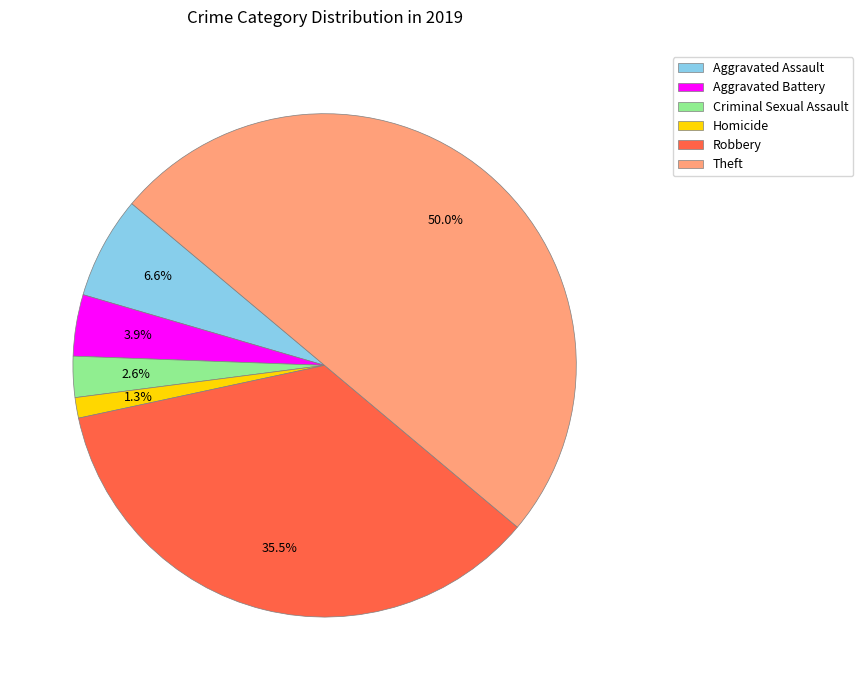

To the nearest percent, what percentage of the pie is Theft?

50%